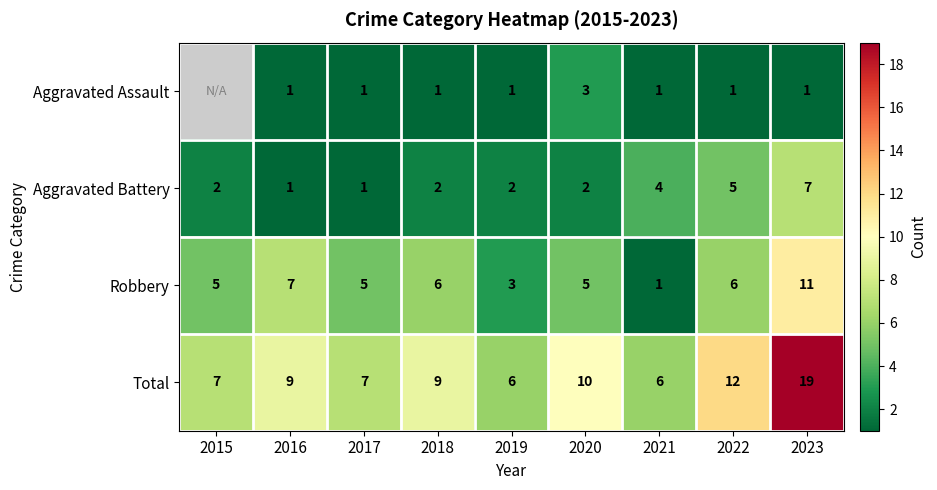

How many data points does each series have?

9